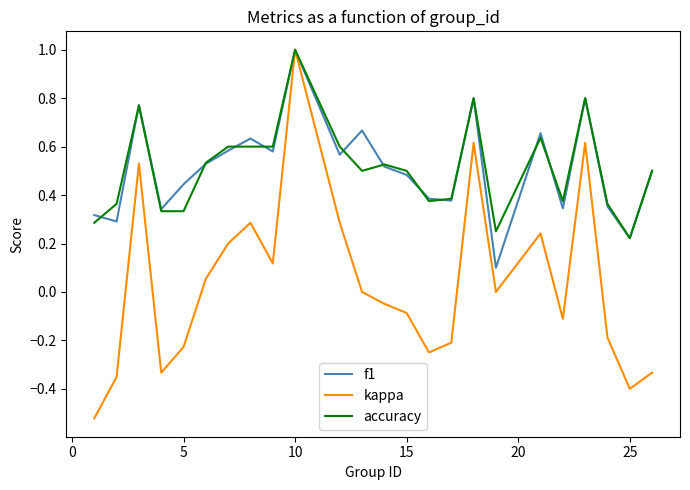

What is the maximum value shown in the chart?

1.0